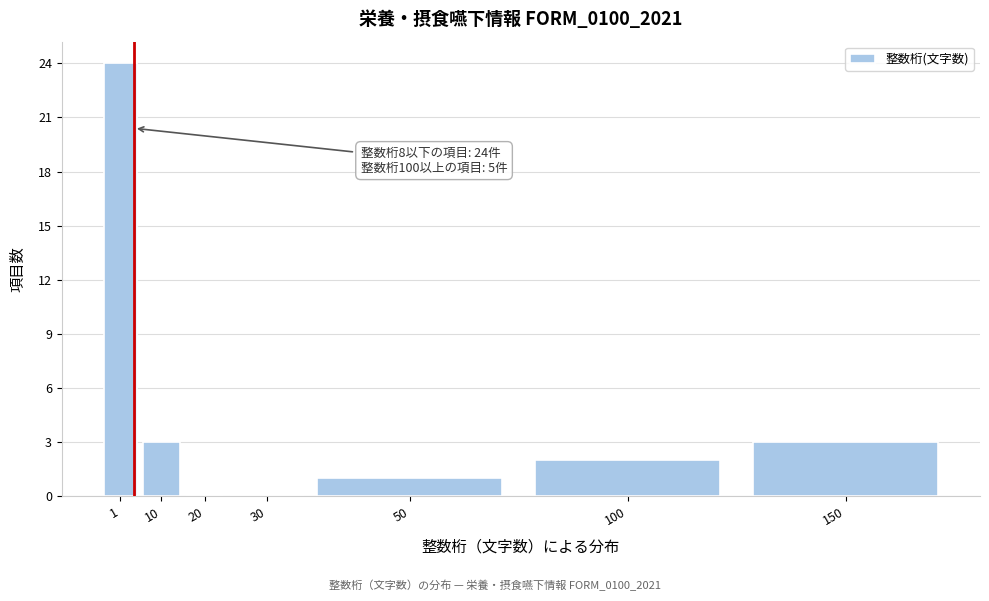

Reading left to right, extract all data points from this chart.

1=24	10=3	20=0	30=0	50=1	100=2	150=3